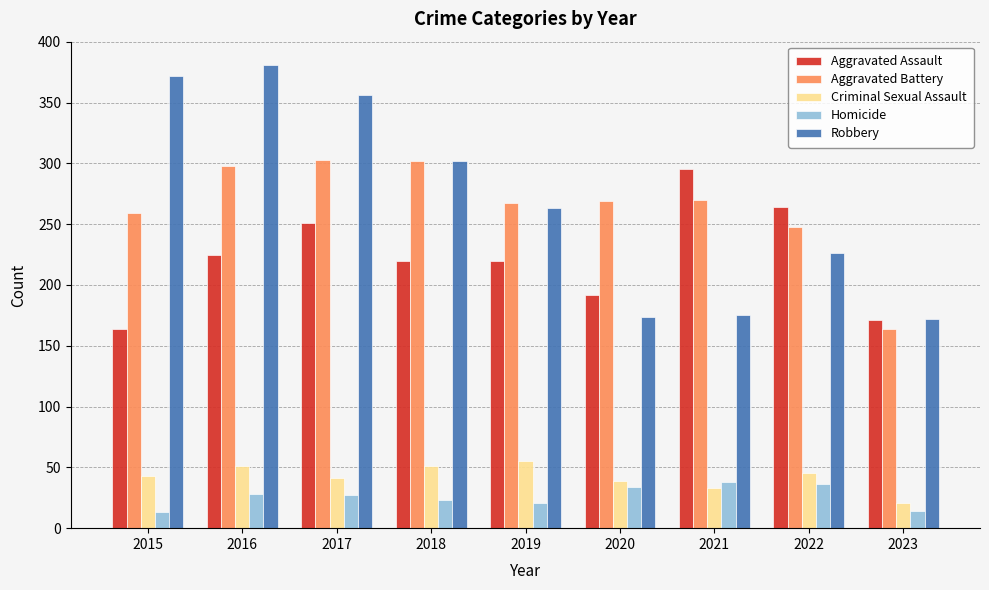

Is the value of Homicide at 2023 greater than the value of Robbery at 2017?

No